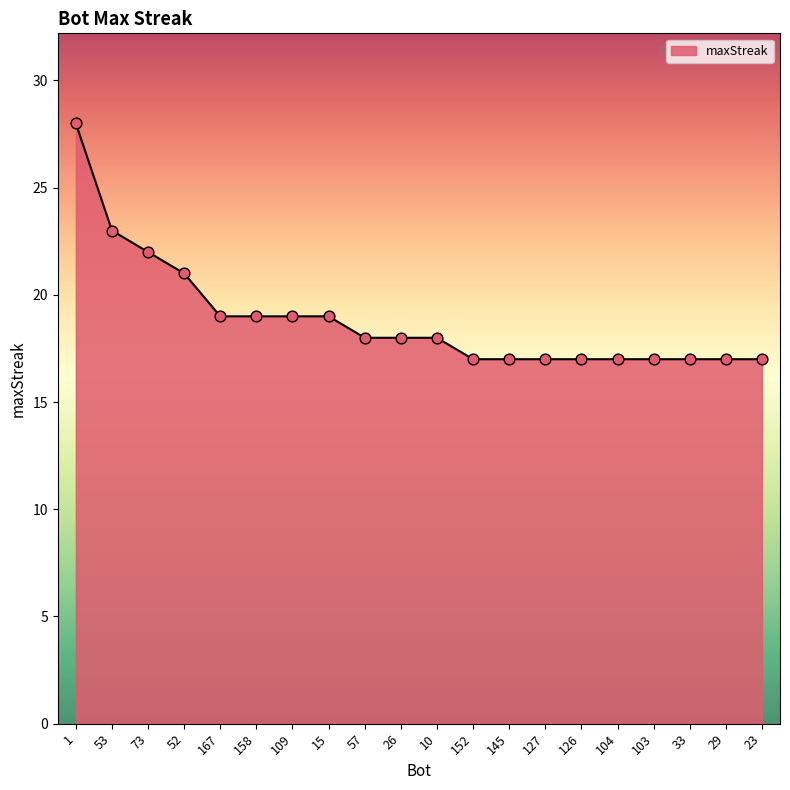

Which has a higher value, 29 or 26?

26